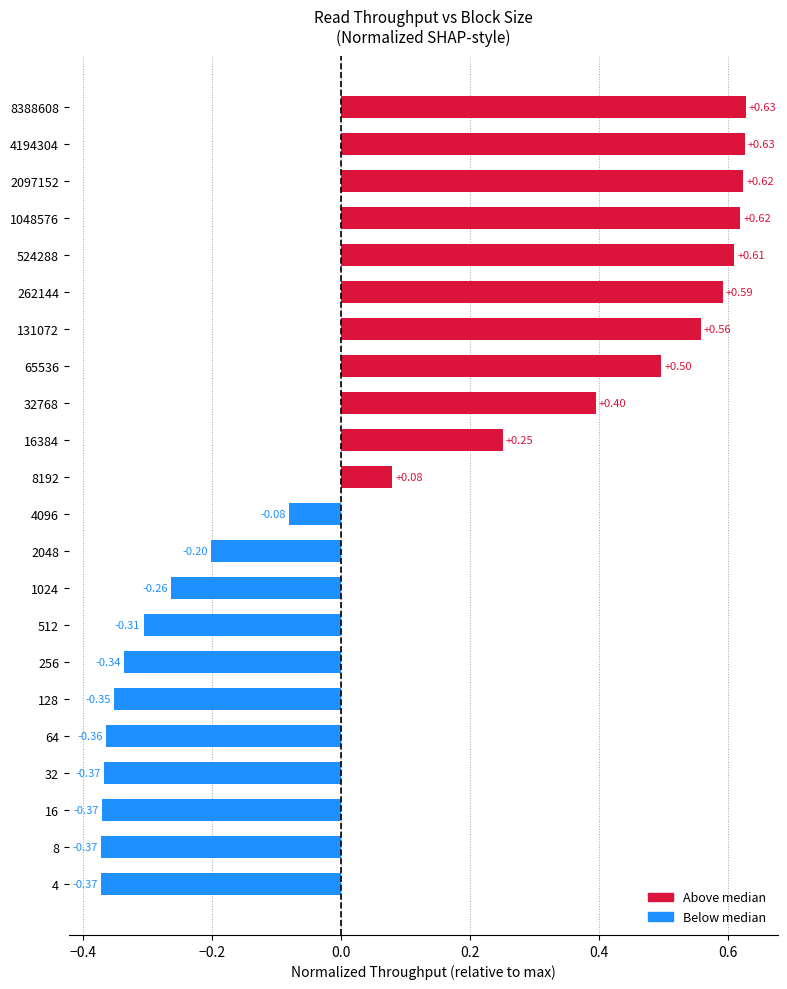

How many values exceed 0?

11